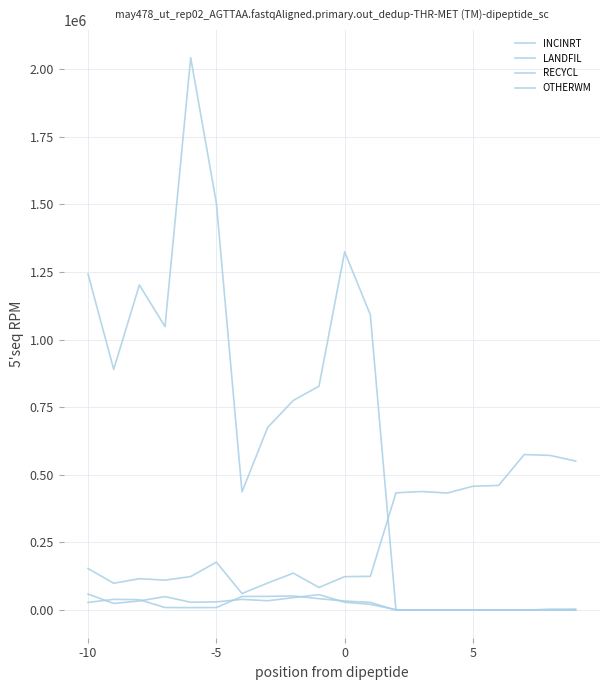

What is the value of the LANDFIL point at the 2nd from the left?

99280